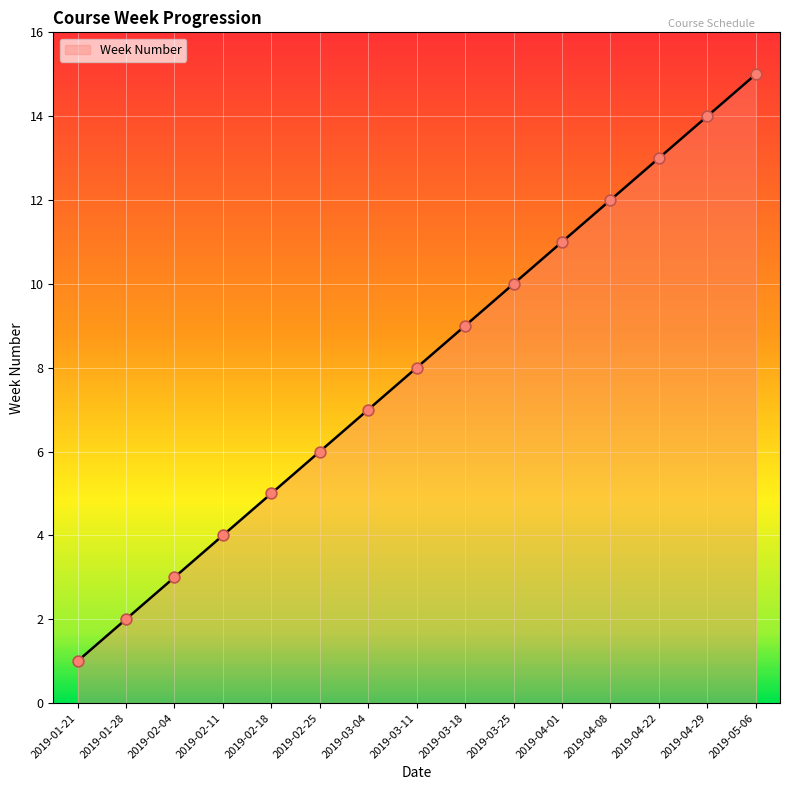

Between 2019-03-18 and 2019-04-29, which is larger?

2019-04-29